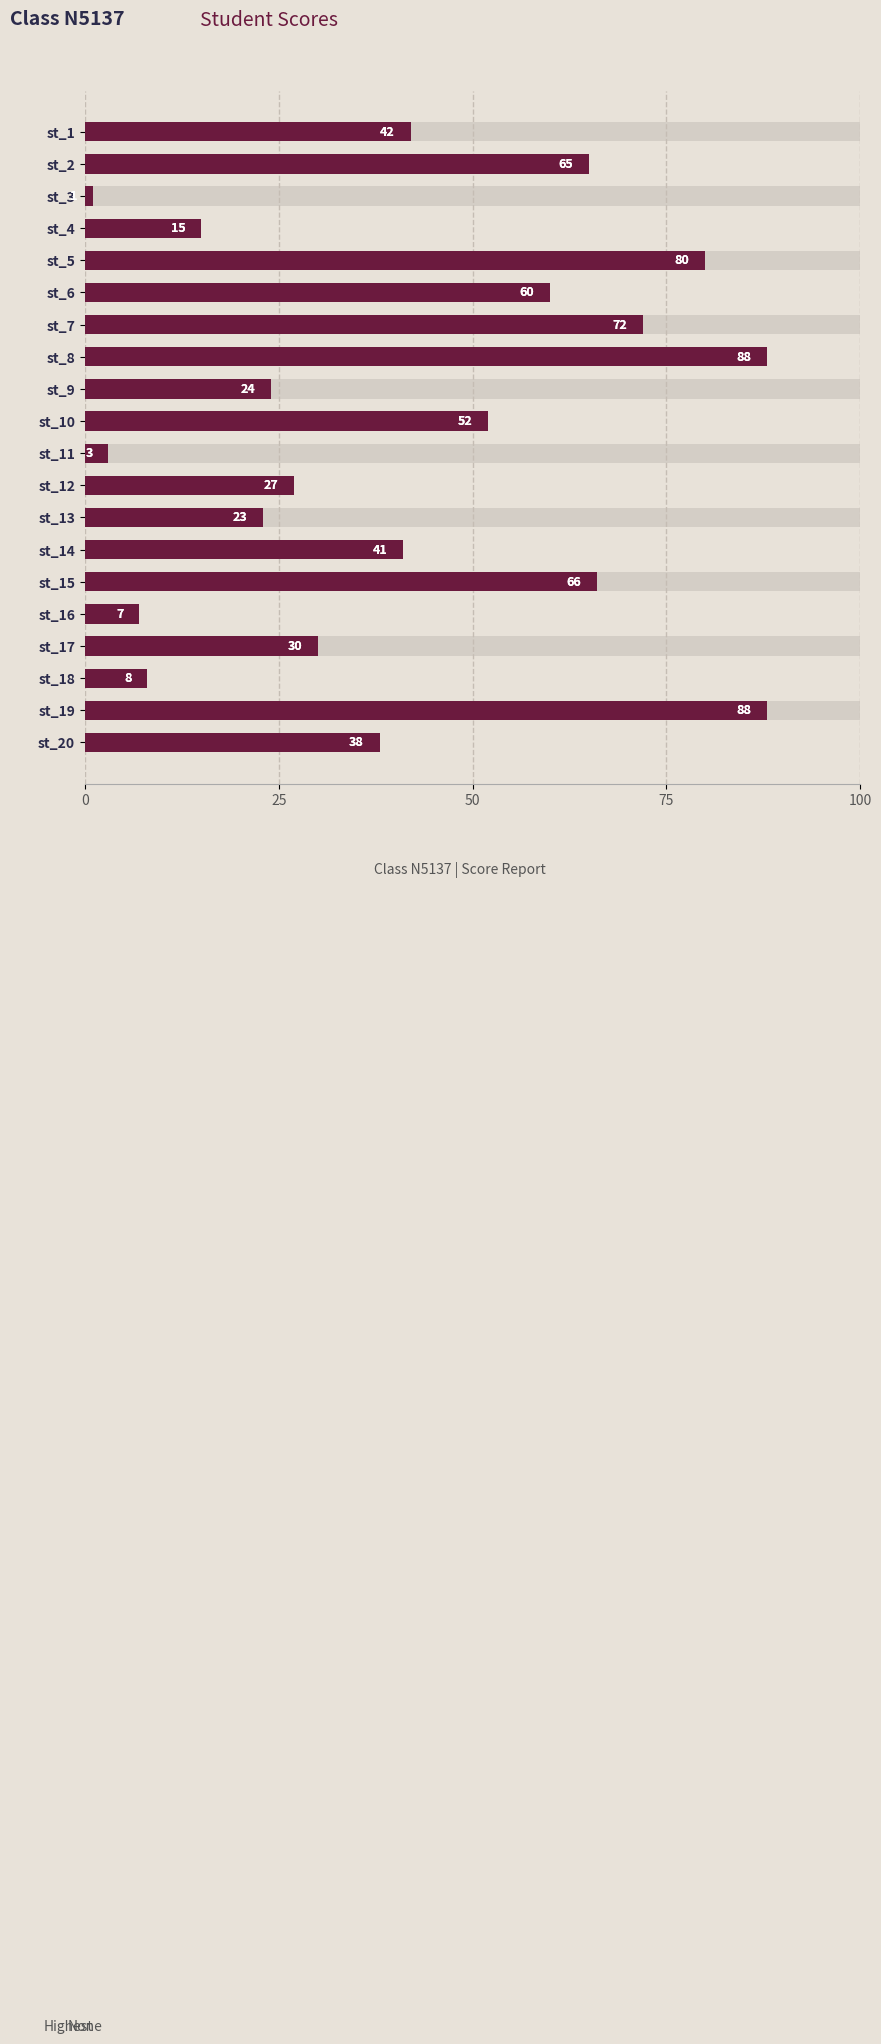

Between st_4 and st_3, which is larger?

st_4